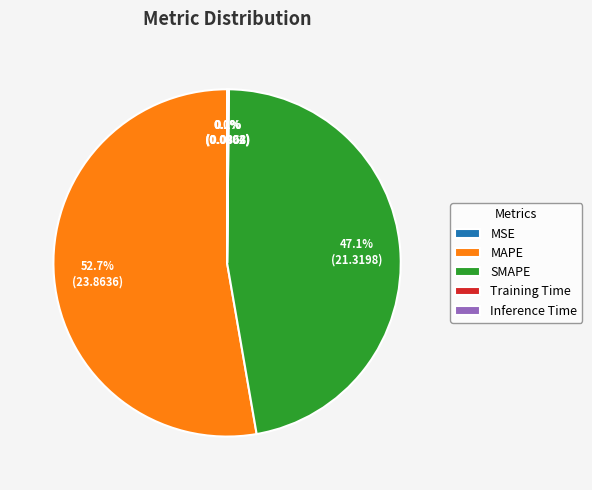

Is there any slice that represents more than half of the pie?

Yes